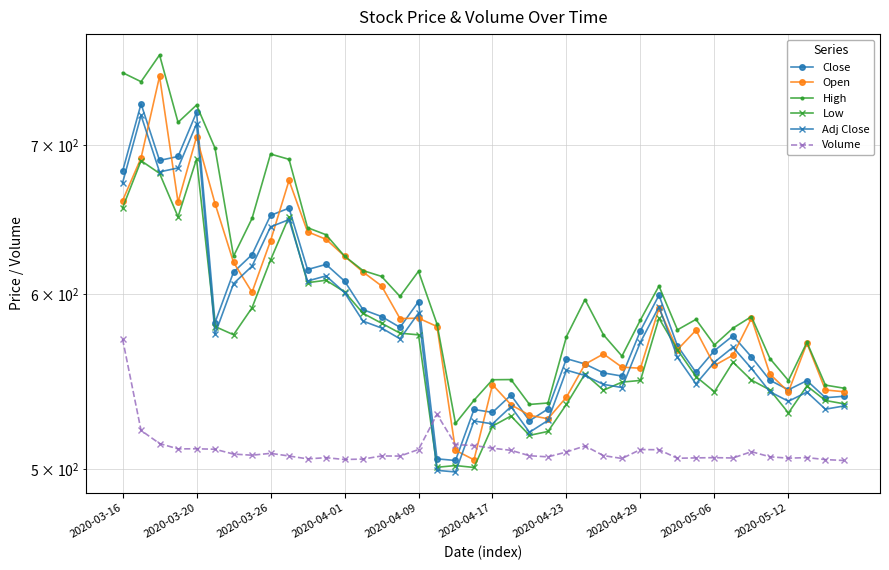

What is the value of the Volume point at the 16th from the left?

507.0